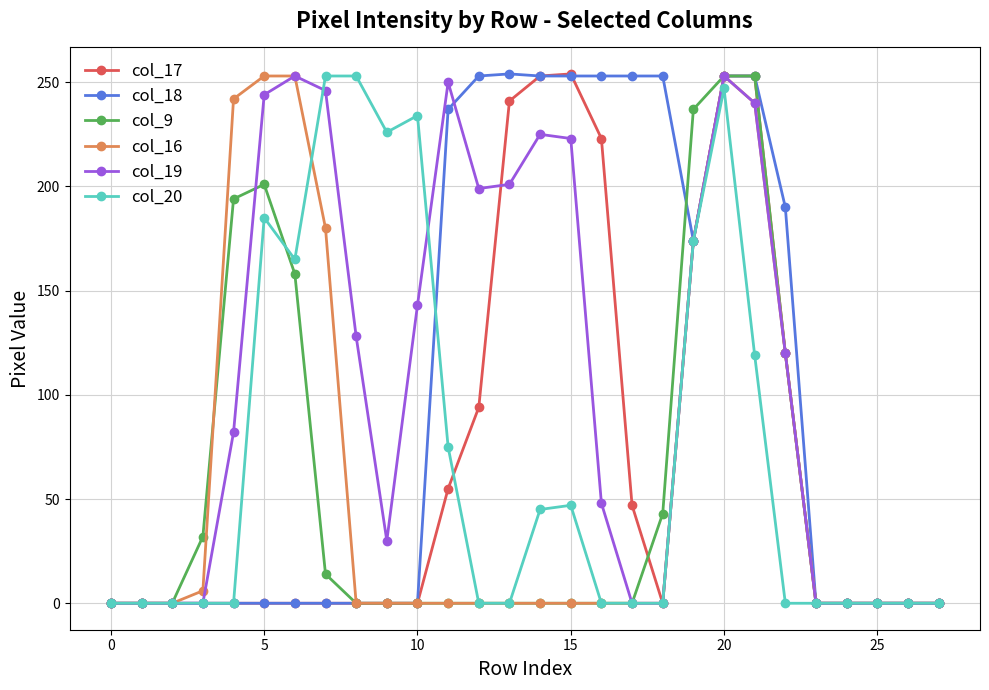

What is the maximum value shown in the chart?

254